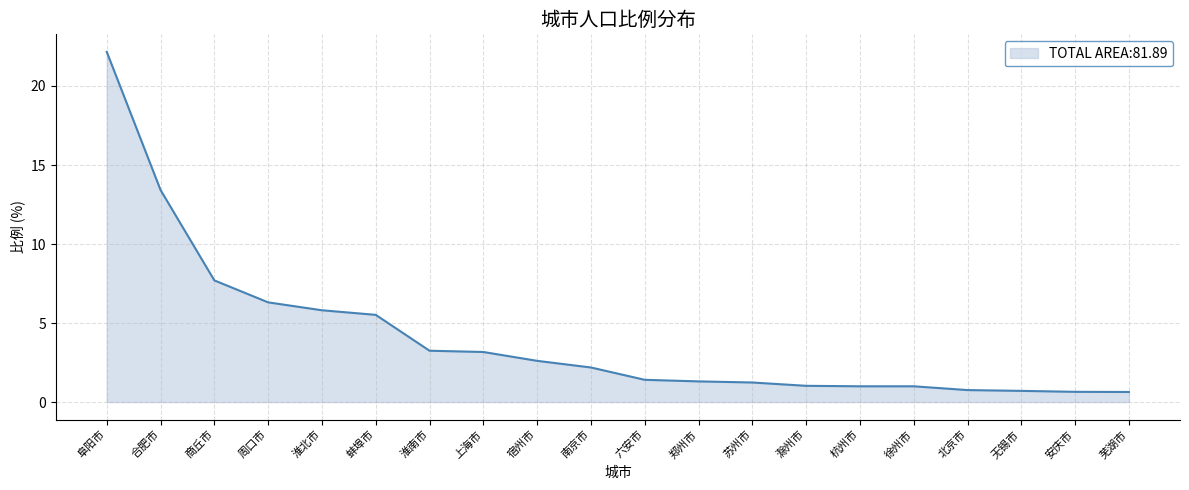

Does the chart display data point markers on the line(s)?

No